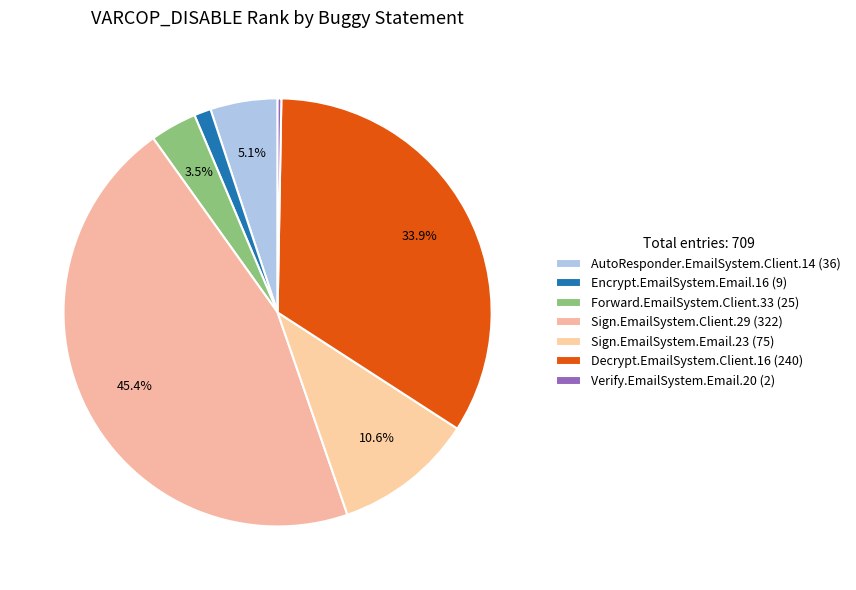

Count the number of slices in the pie.

7